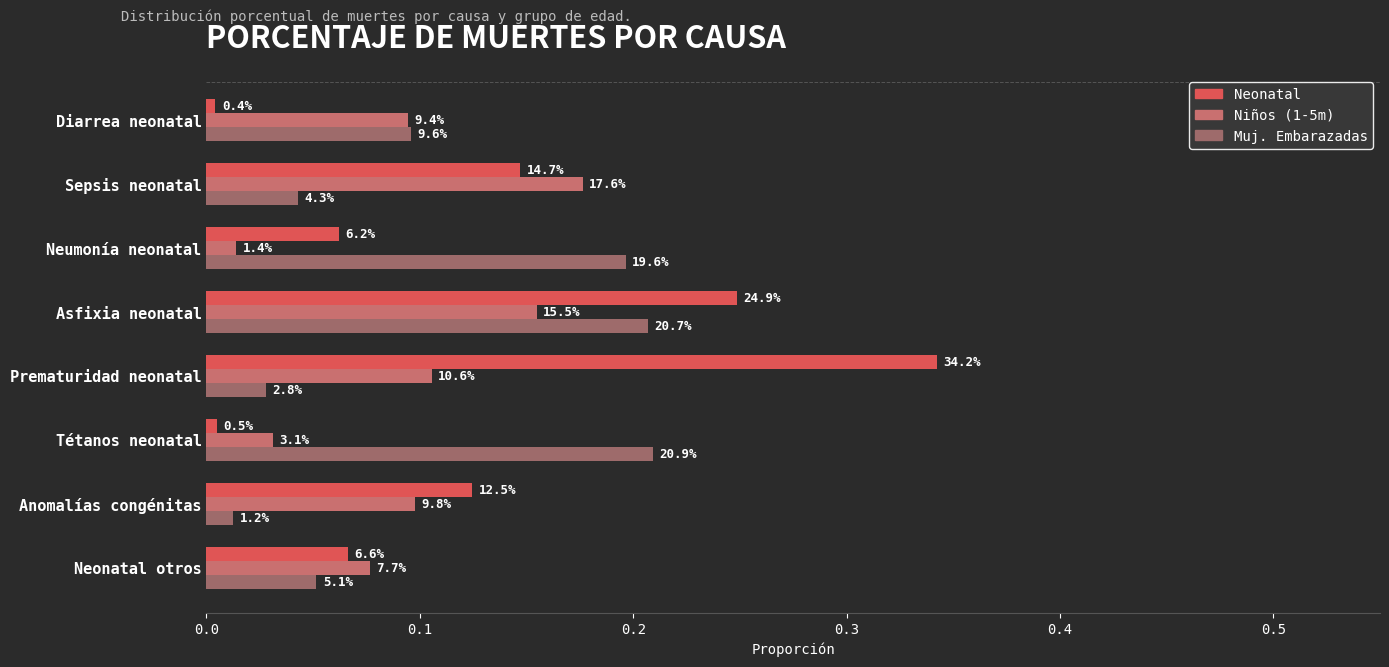

What are all the series names shown in the legend?

Neonatal, Niños (1-5m), Muj. Embarazadas